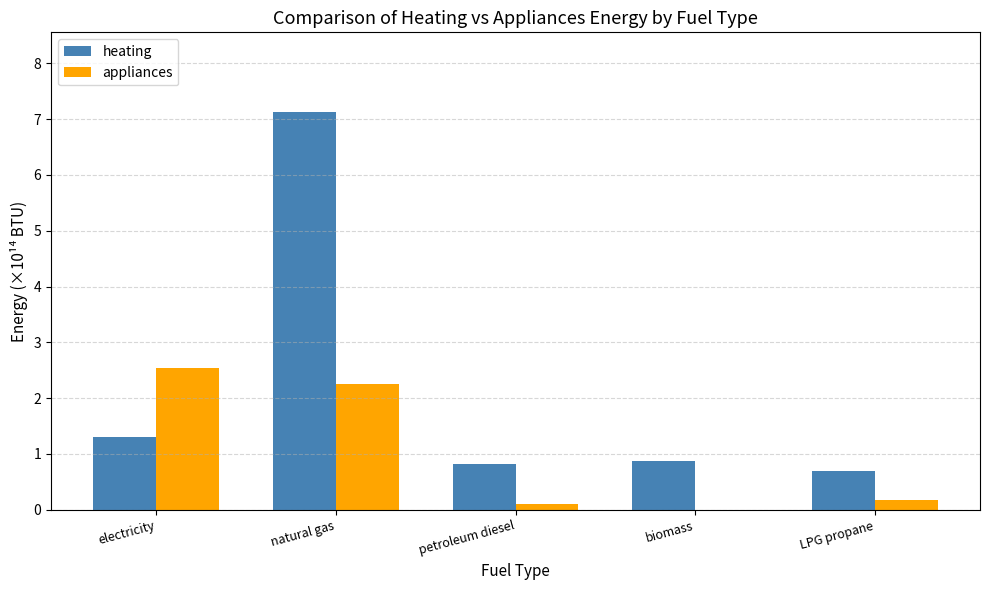

What is the highest value of the heating series?

7.1